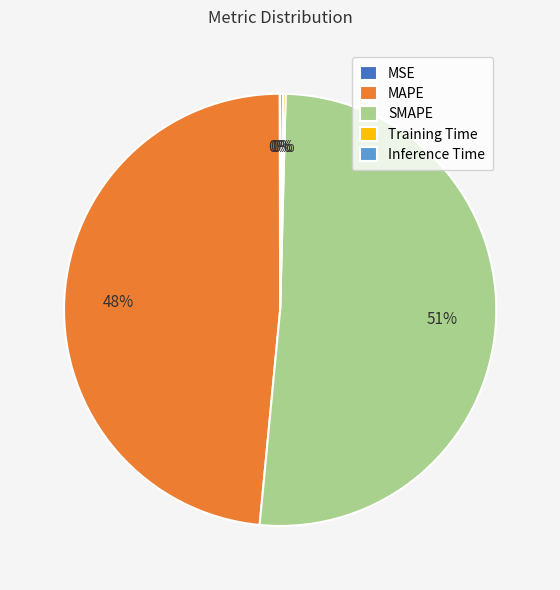

Is there any slice that represents more than half of the pie?

Yes